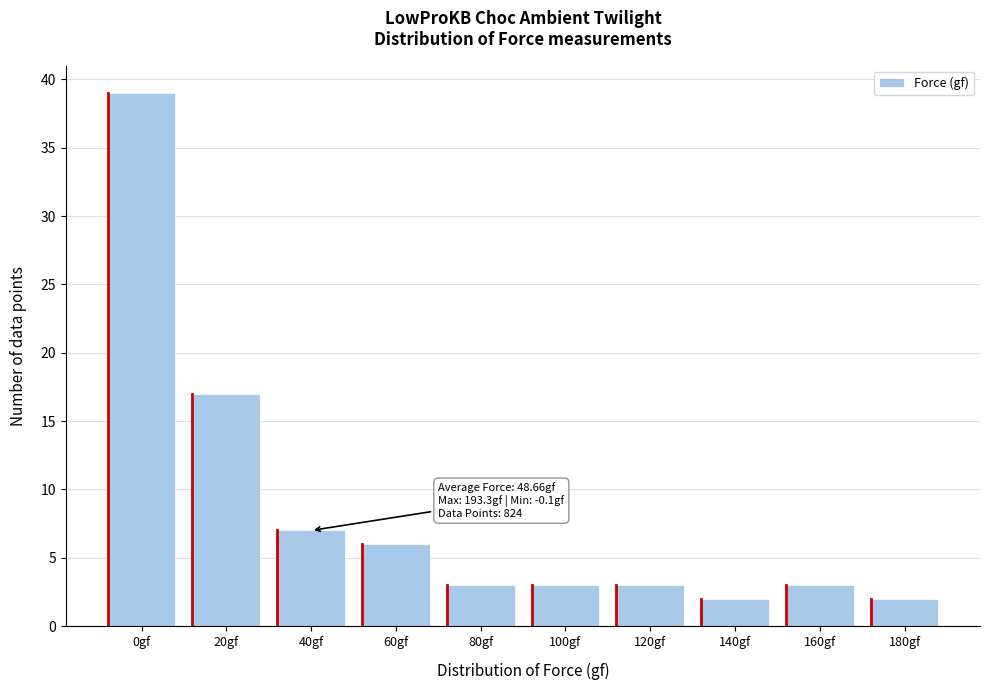

Reading left to right, what are all the values shown in this chart?

0gf=39	20gf=17	40gf=7	60gf=6	80gf=3	100gf=3	120gf=3	140gf=2	160gf=3	180gf=2